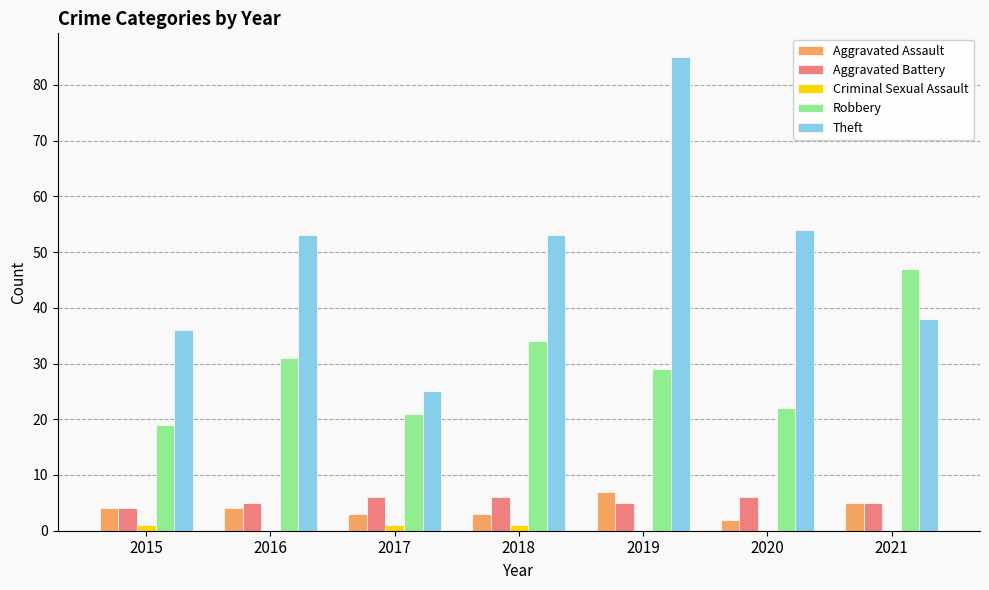

Are the bars horizontal?

No